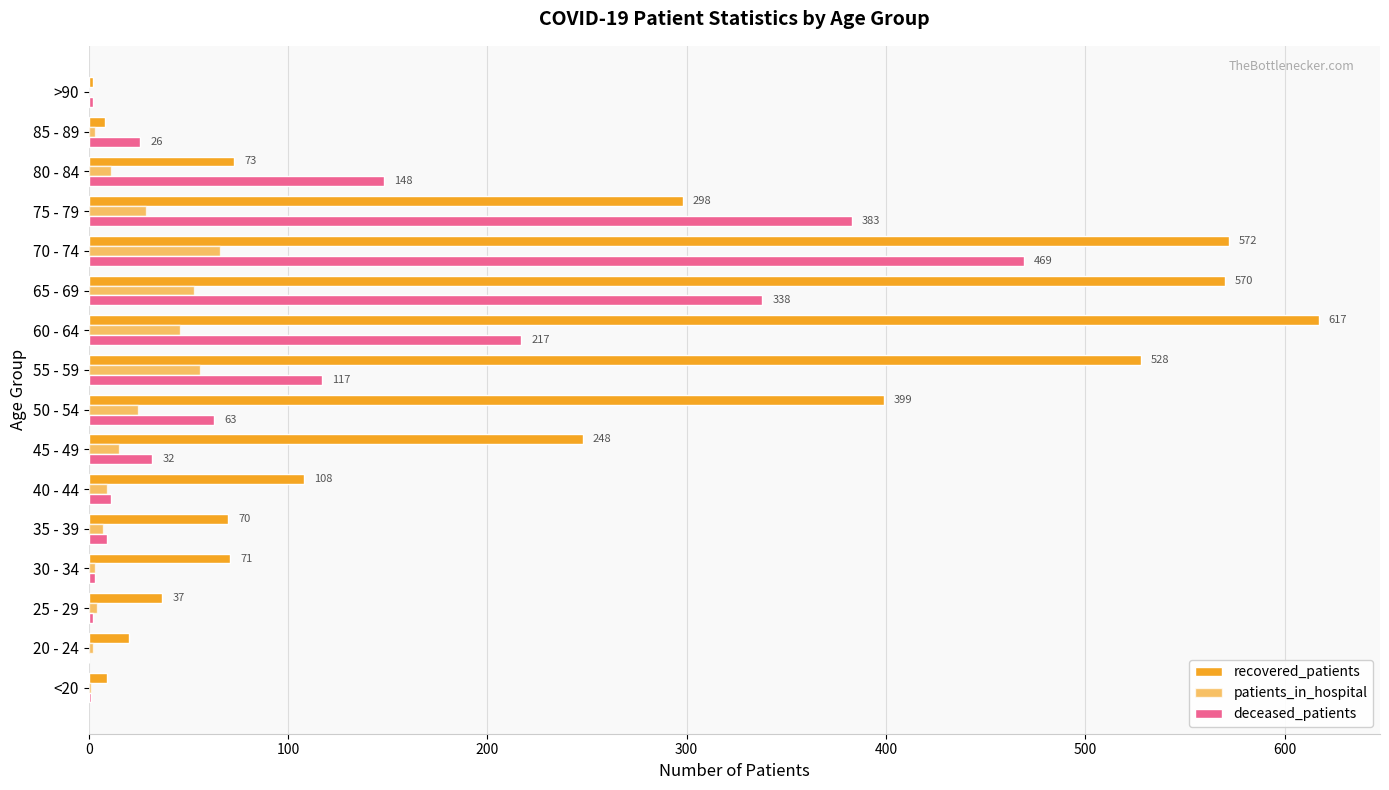

Count the number of categories in the chart.

16